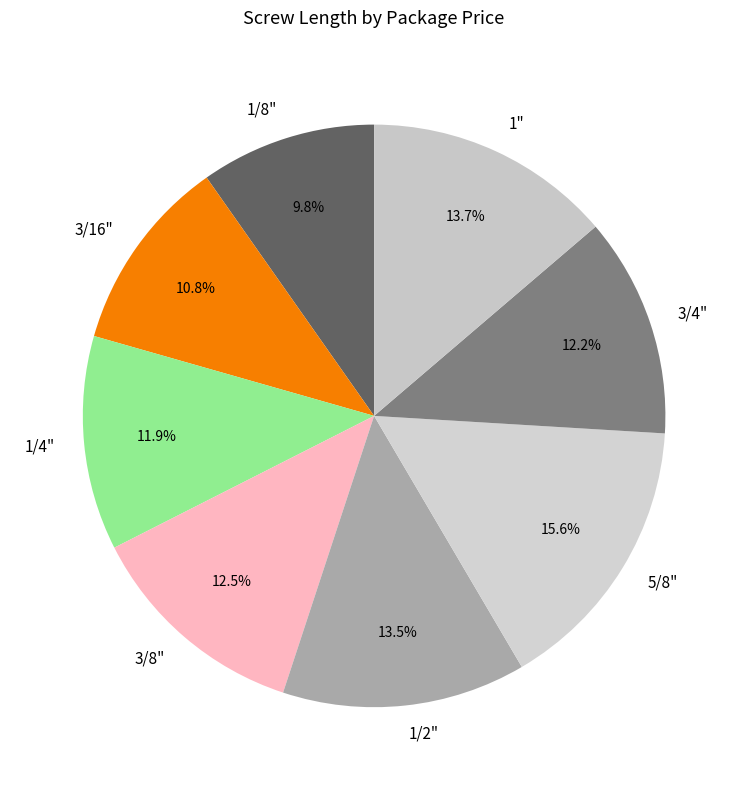

What is the smallest slice in the pie chart?

1/8"